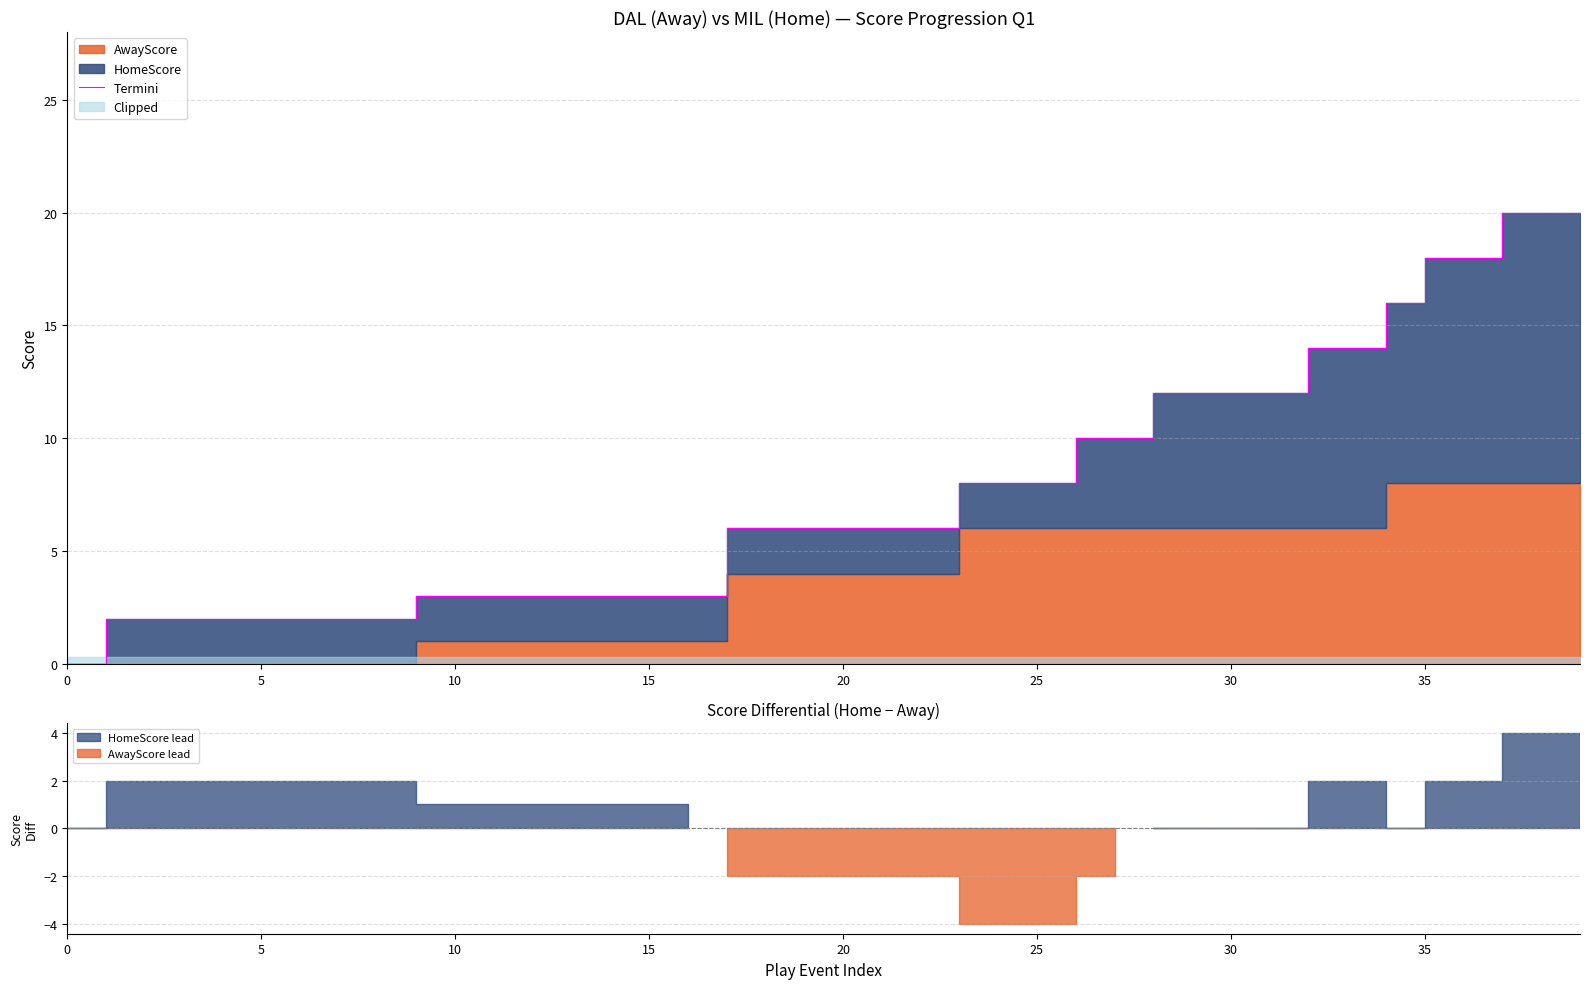

What is the label of the 19th point from the right?

21